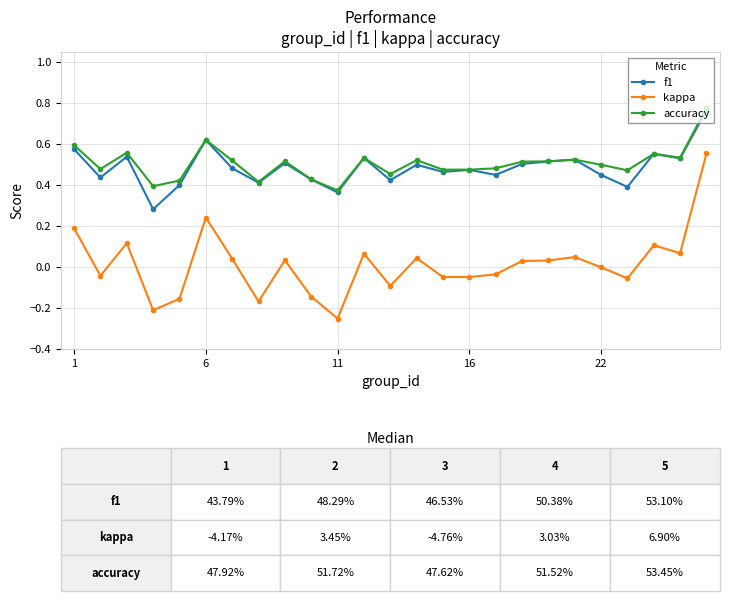

True or false: kappa and accuracy intersect in this chart.

False